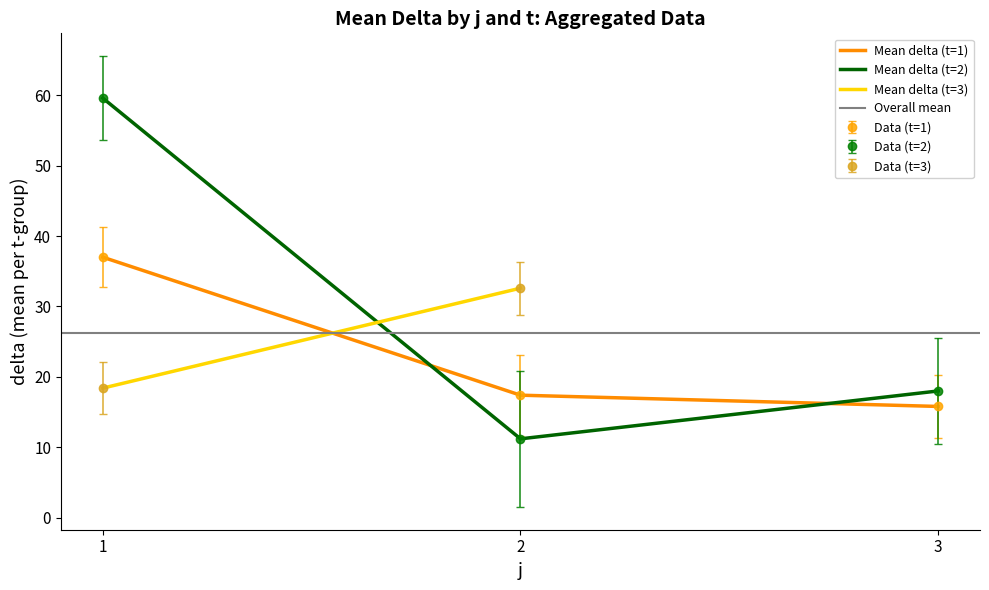

What is the sum of all mean_delta_by_j values?

79.9